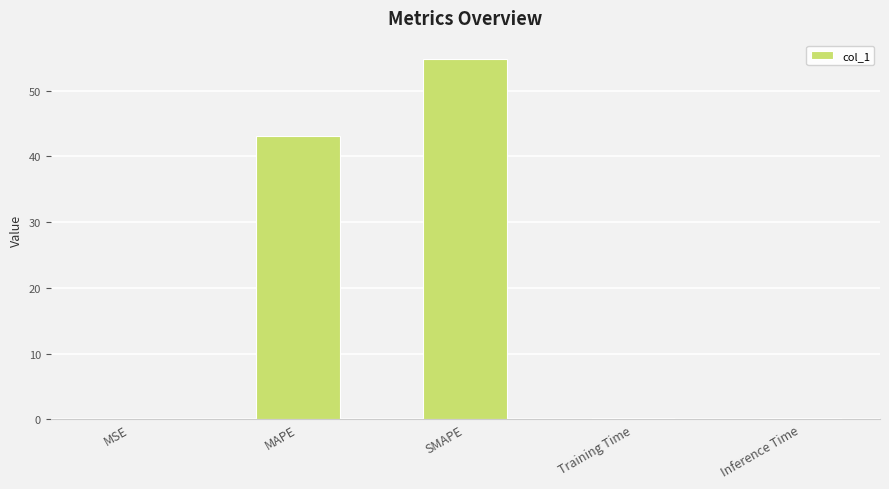

The chart shows a value of 16.7 at MAPE. True or false?

False